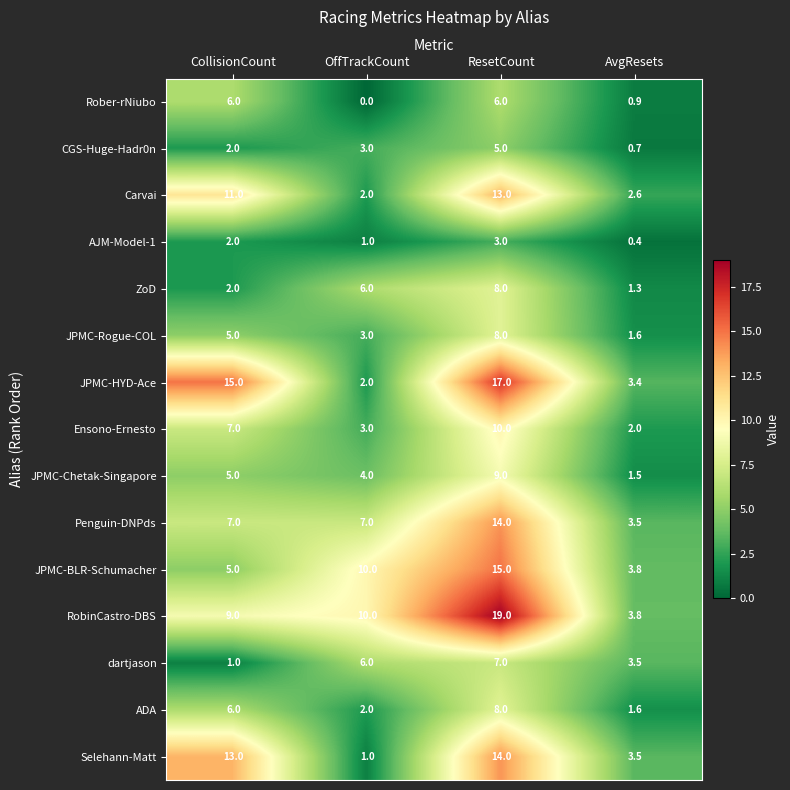

What value does the JPMC-Chetak-Singapore series have at AvgResets?

1.5